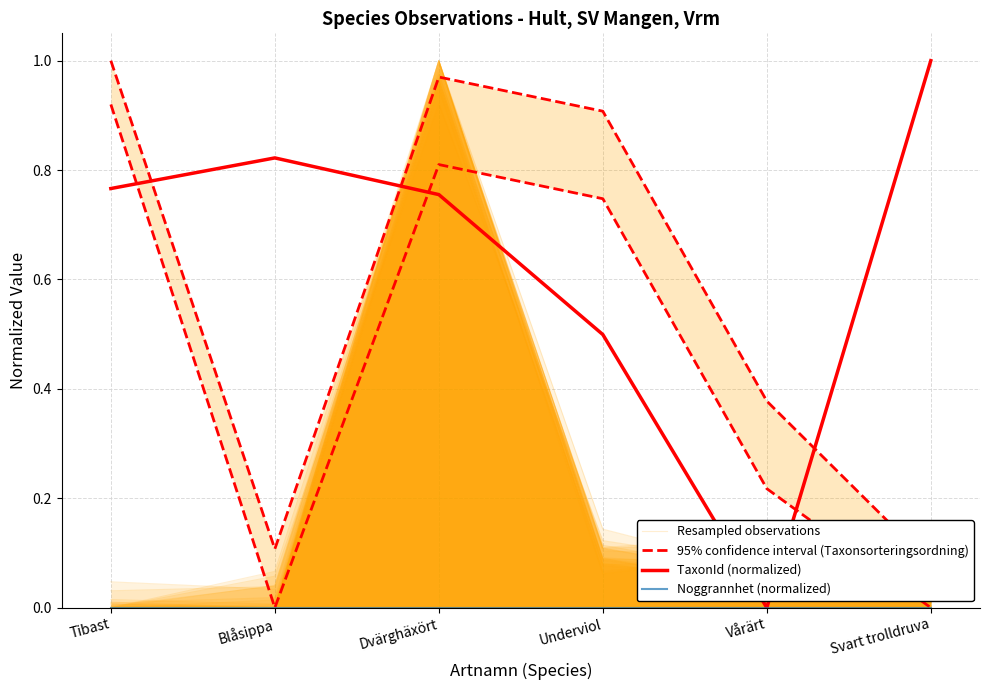

Reading right to left, list all the values displayed in this chart.

Resampled observations: Svart trolldruva=0.1	Vårärt=0.1	Underviol=0.1	Dvärghäxört=1.0	Blåsippa=0.0	Tibast=0.0
95% confidence interval (Taxonsorteringsordning): Svart trolldruva=0.1	Vårärt=0.4	Underviol=0.9	Dvärghäxört=1.0	Blåsippa=0.1	Tibast=1.0
TaxonId (normalized): Svart trolldruva=1.0	Vårärt=0.0	Underviol=0.5	Dvärghäxört=0.8	Blåsippa=0.8	Tibast=0.8
Noggrannhet (normalized): Svart trolldruva=0.0	Vårärt=0.0	Underviol=0.0	Dvärghäxört=0.0	Blåsippa=0.0	Tibast=0.0